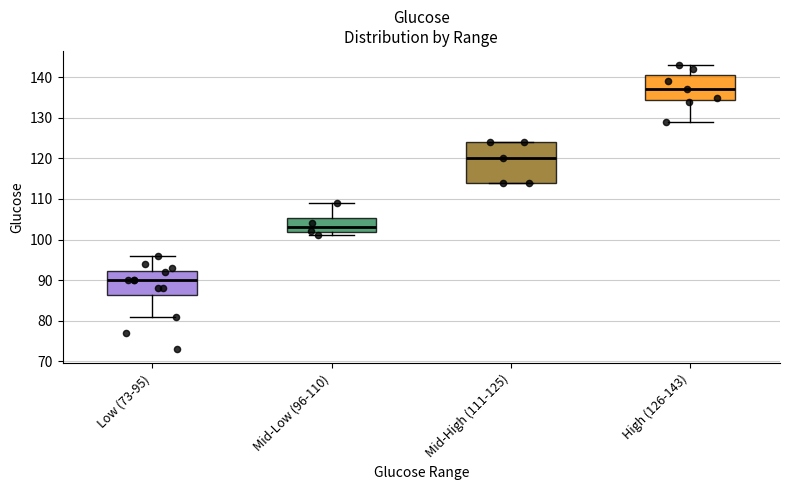

Where does the upper whisker of the box for Low (73-95) end on the y-axis? The values are not printed on the chart, so give them approximately, as read against the axis.

96